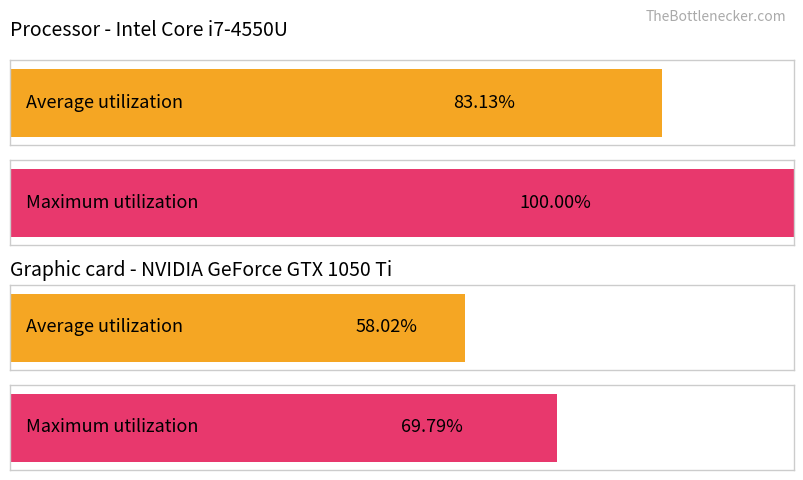

Are the bars grouped side by side (vs. stacked)?

Yes